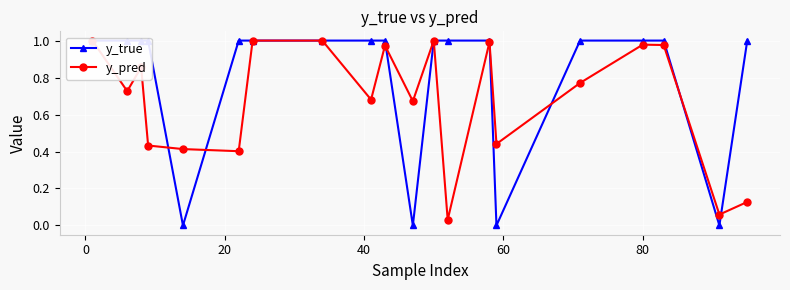

How many interior local valleys does the y_true series have?

4